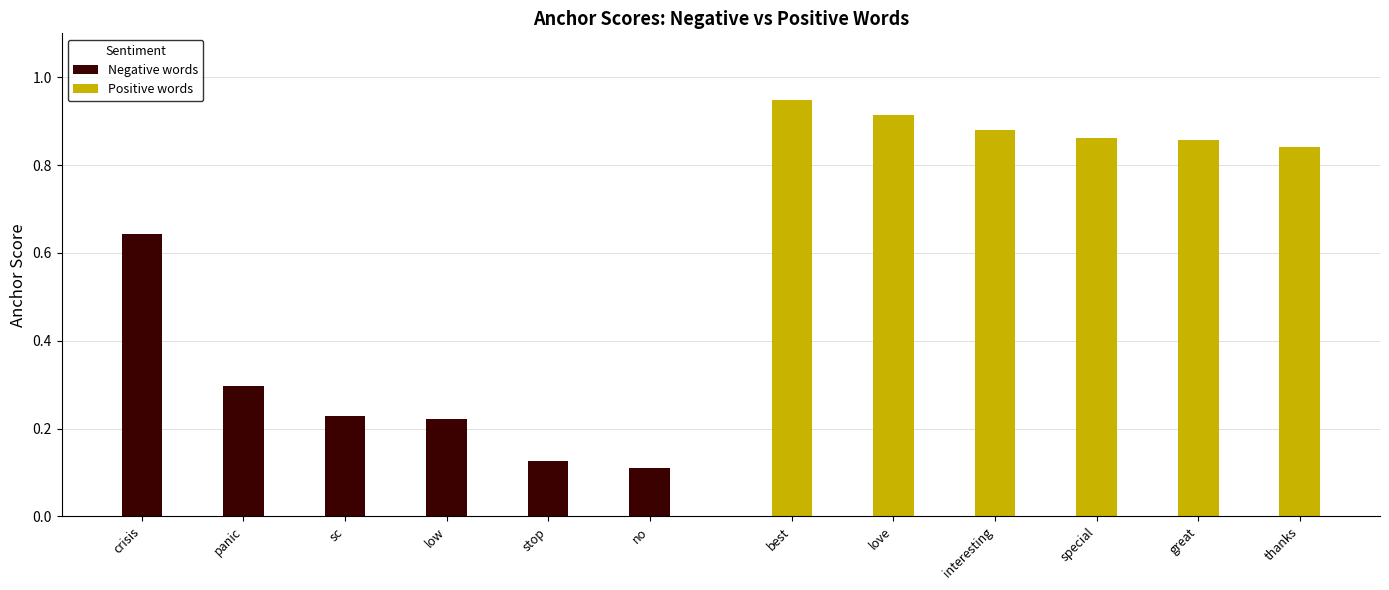

Is it true that Positive words equals 1.5 at thanks?

False